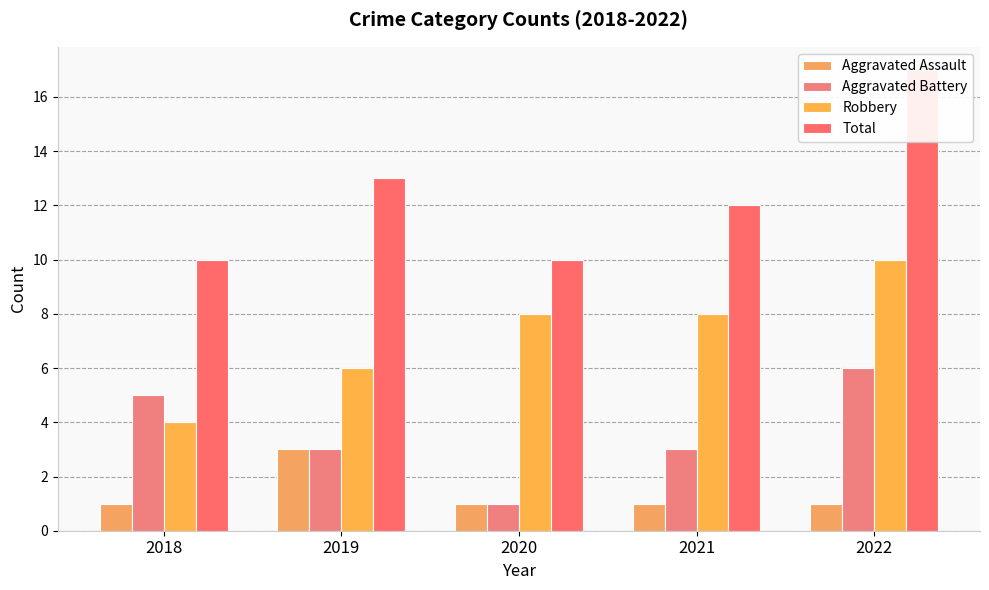

How many data points in Aggravated Assault are above 1?

1